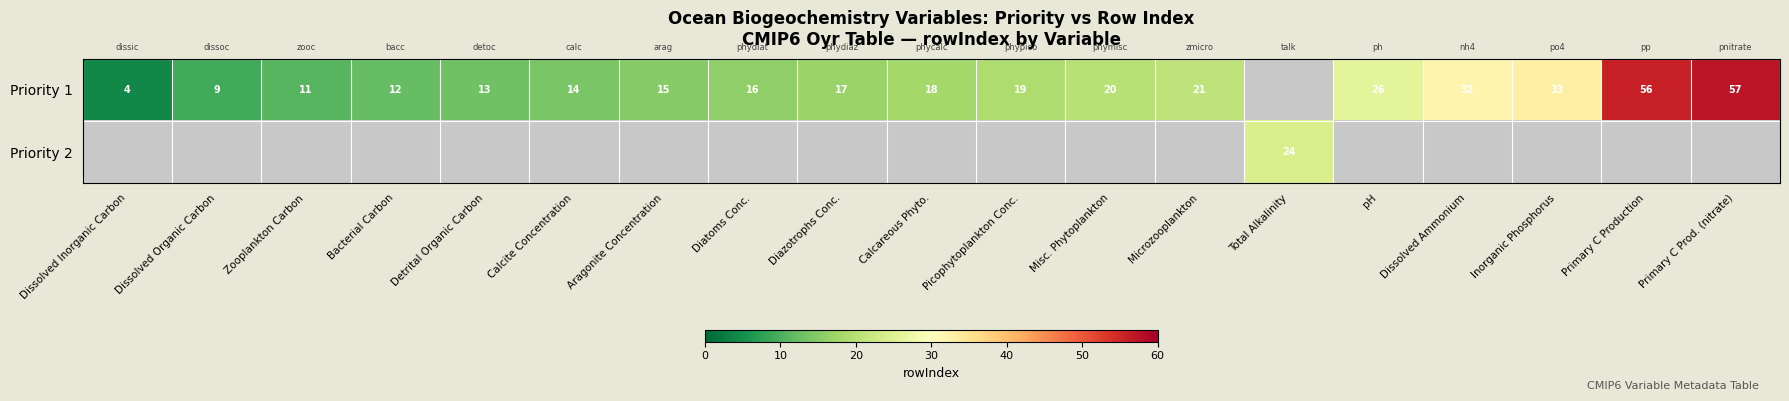

The value of Priority 1 at Calcite Concentration is 14. True or false?

True